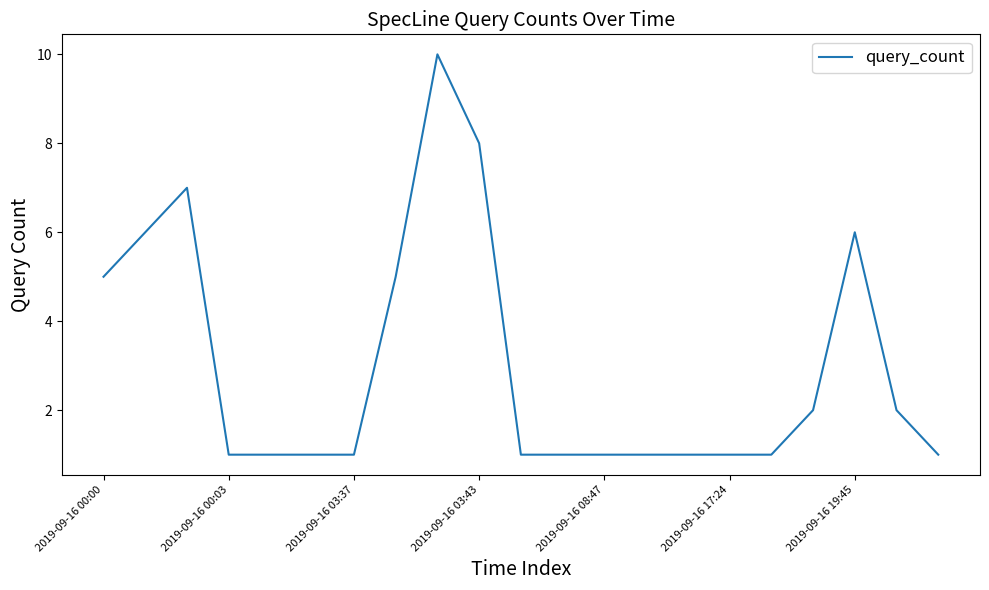

What is the maximum value shown in the chart?

10